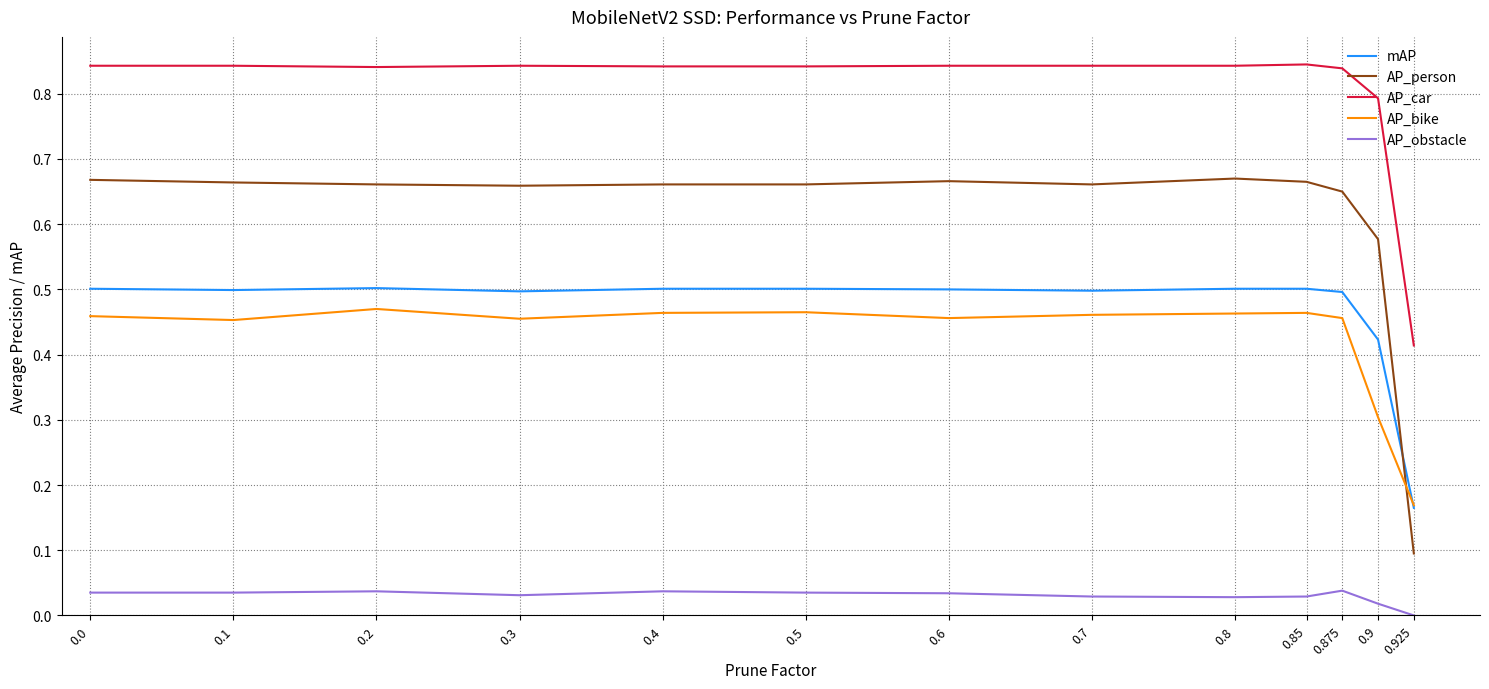

Which category has the lowest value in the AP_person series?

0.925